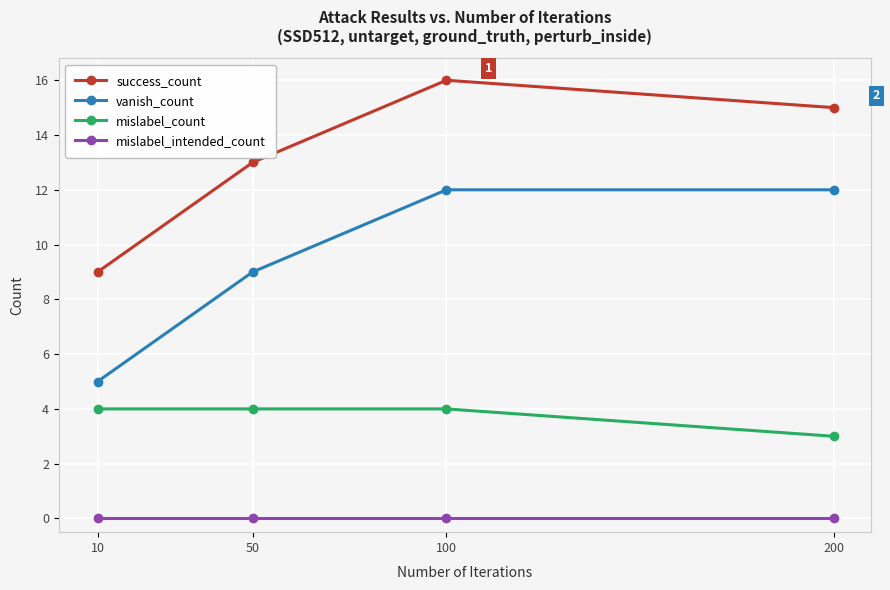

True or false: mislabel_count and vanish_count intersect in this chart.

False